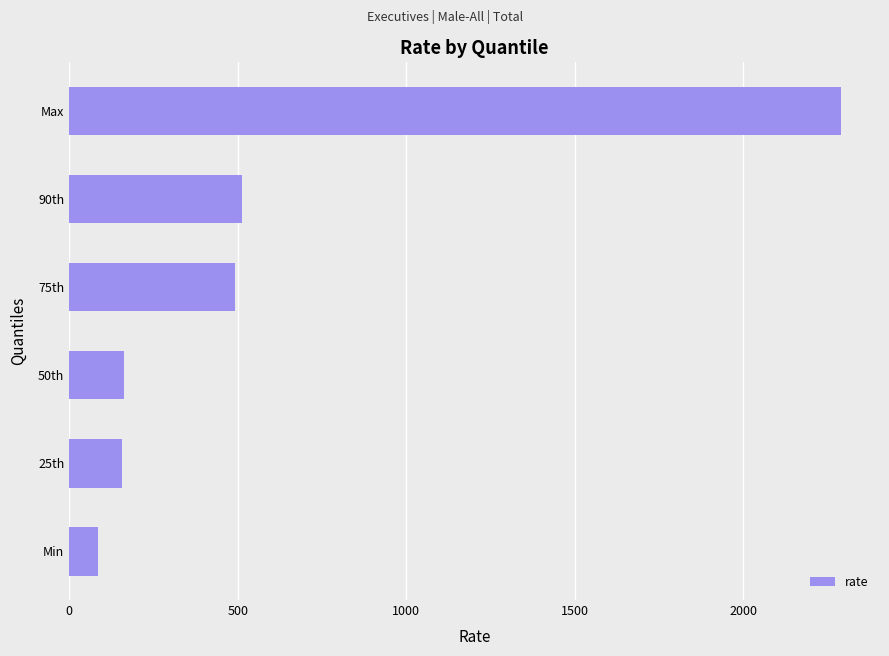

What is the difference between the second highest and second lowest values?

358.7